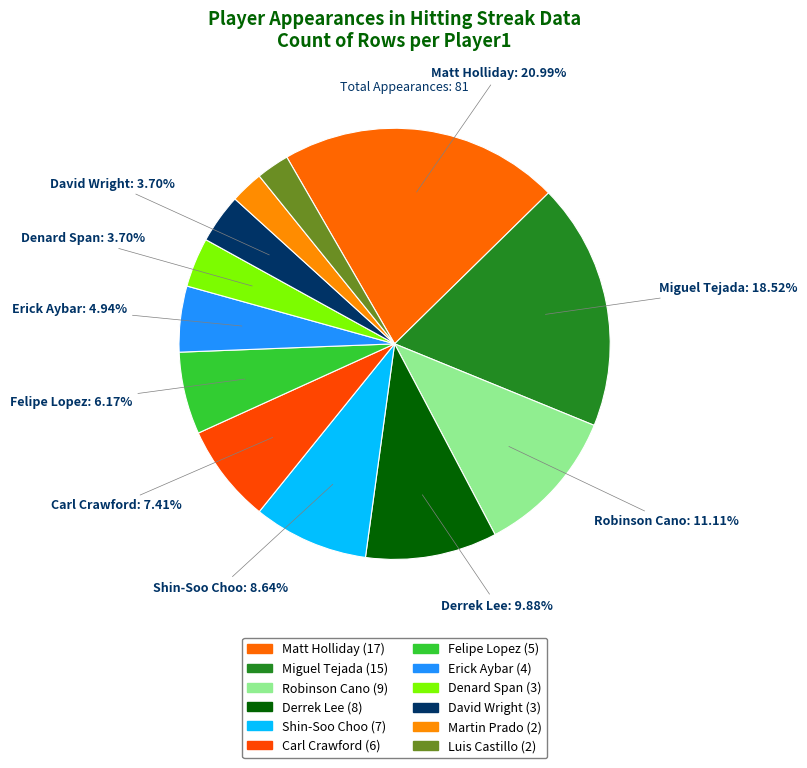

Is Denard Span the majority of the pie?

No